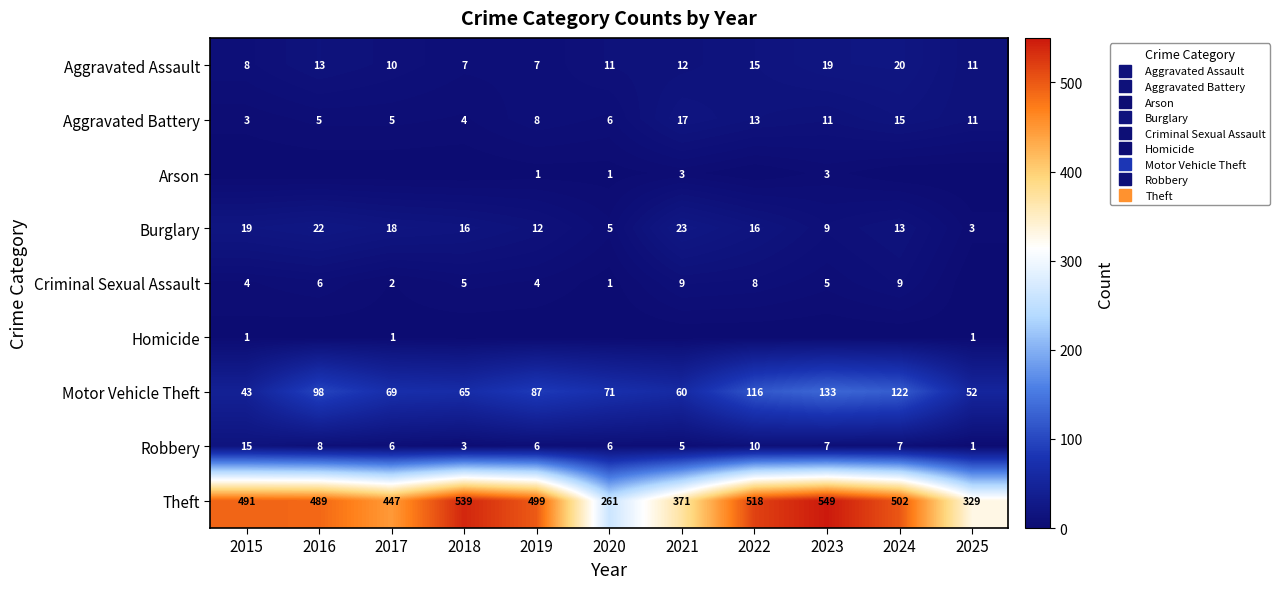

What is the sum of the Aggravated Battery values at 2019 and 2020?

14